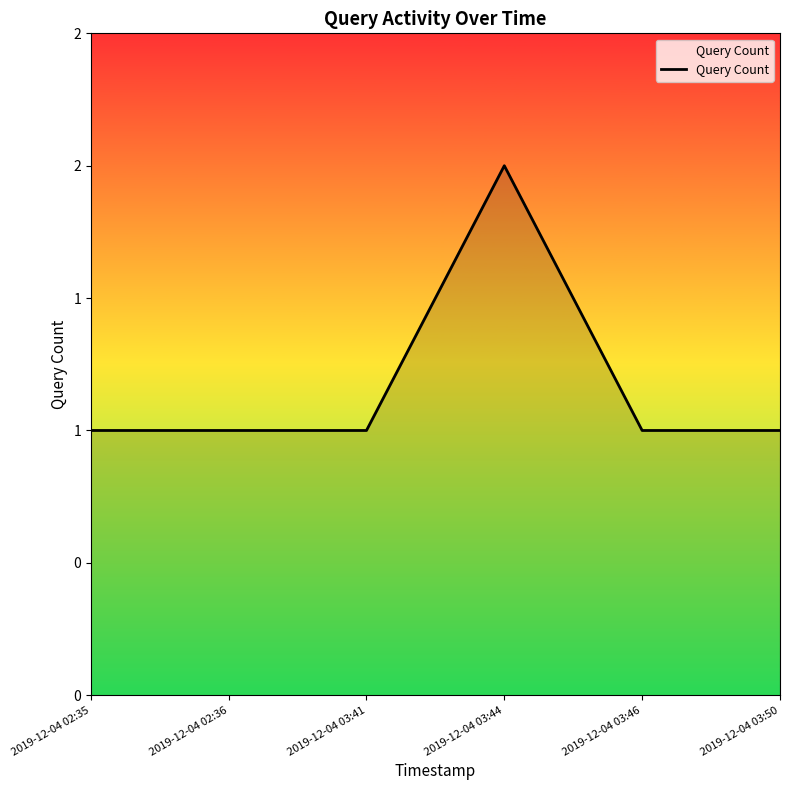

Does the chart display data point markers on the line(s)?

No